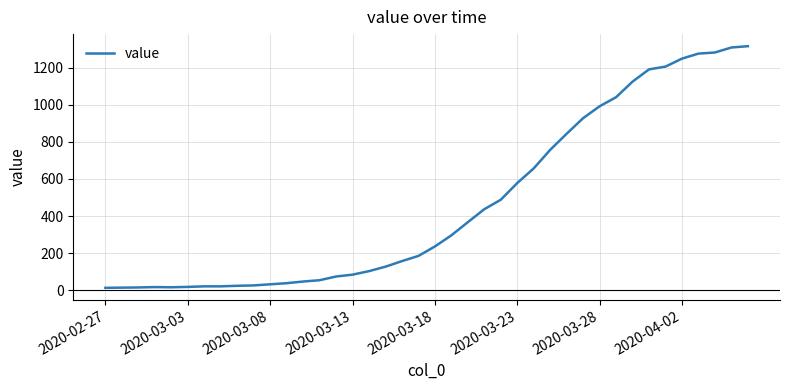

What is the maximum value shown in the chart?

1316